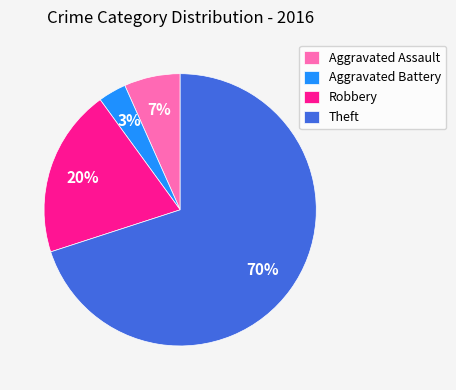

How many segments does this pie chart have?

4